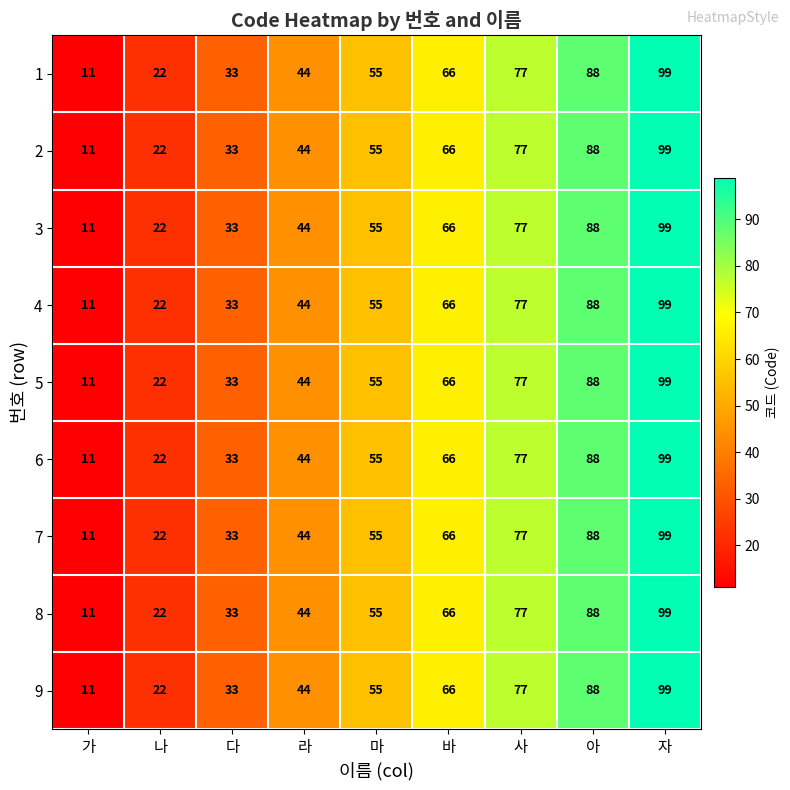

What is the maximum value shown in the chart?

99